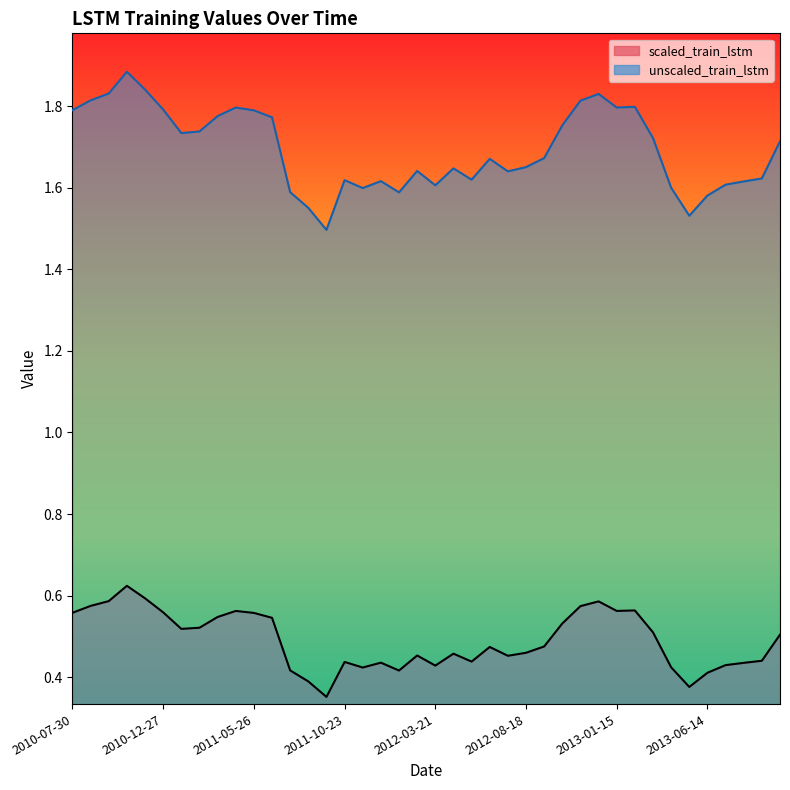

What is the sum of the scaled_train_lstm values at 2011-05-26 and 2012-09-17?

1.0